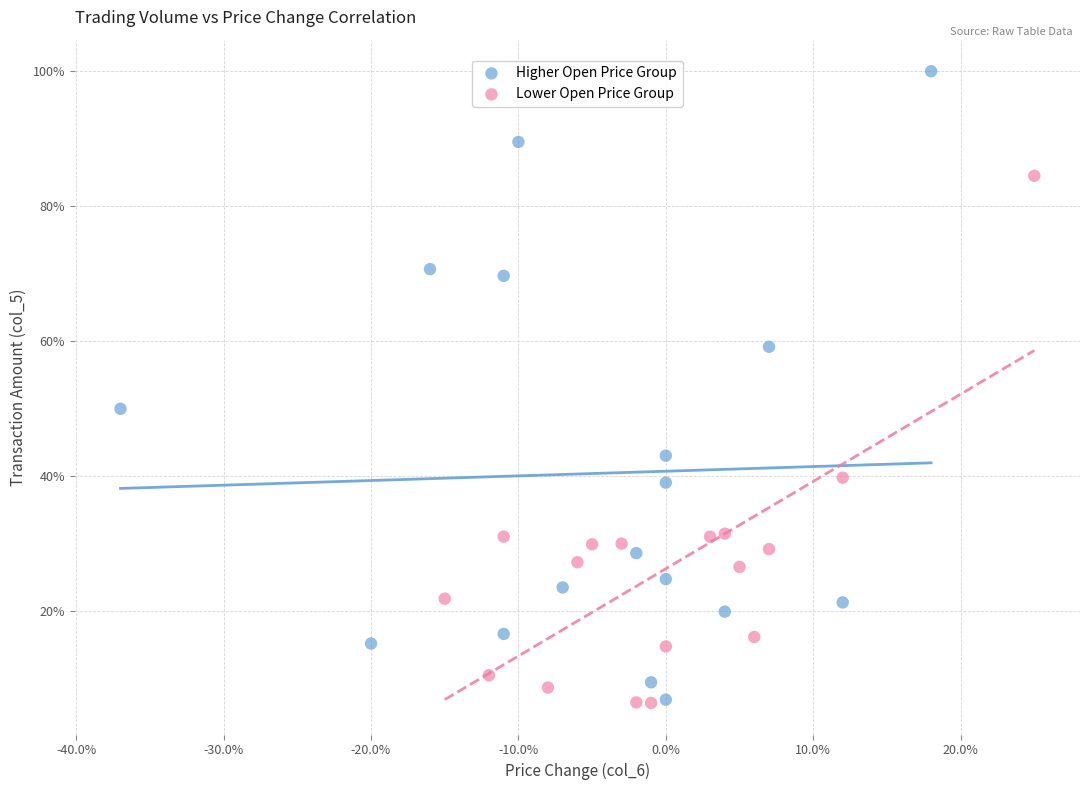

Which series has the largest Y range (max minus min)?

Higher Open Price Group